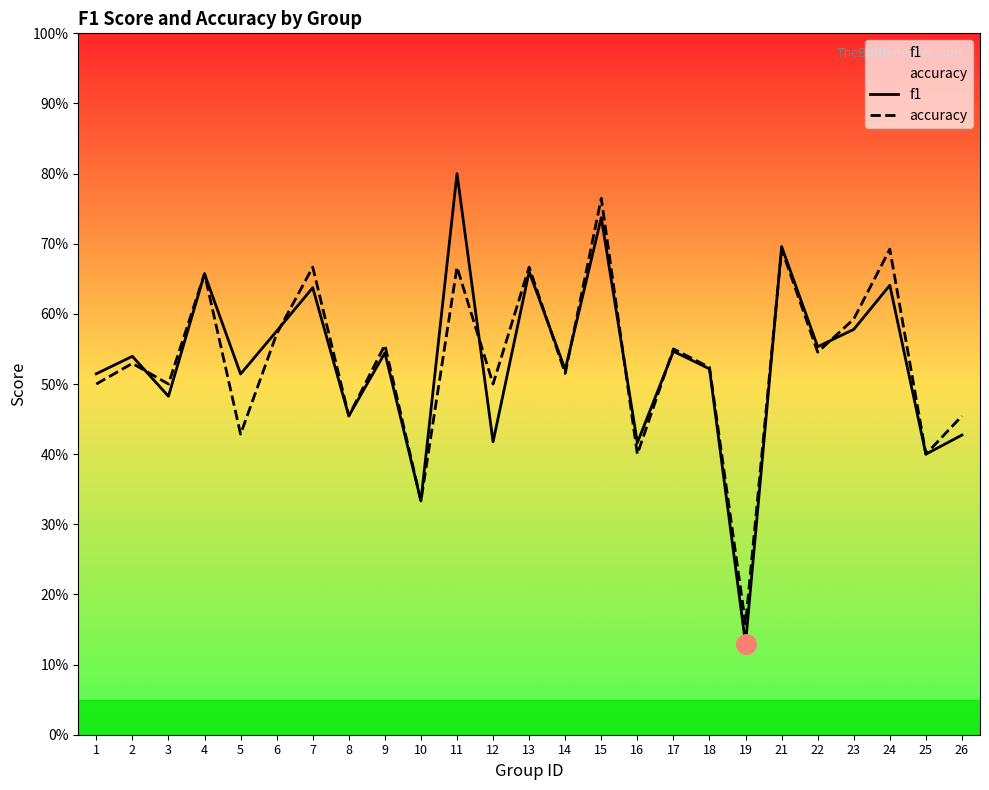

Rank the categories by f1 value from lowest to highest.

19, 10, 25, 16, 12, 26, 8, 3, 5, 1, 14, 18, 2, 9, 17, 22, 6, 23, 7, 24, 4, 13, 21, 15, 11